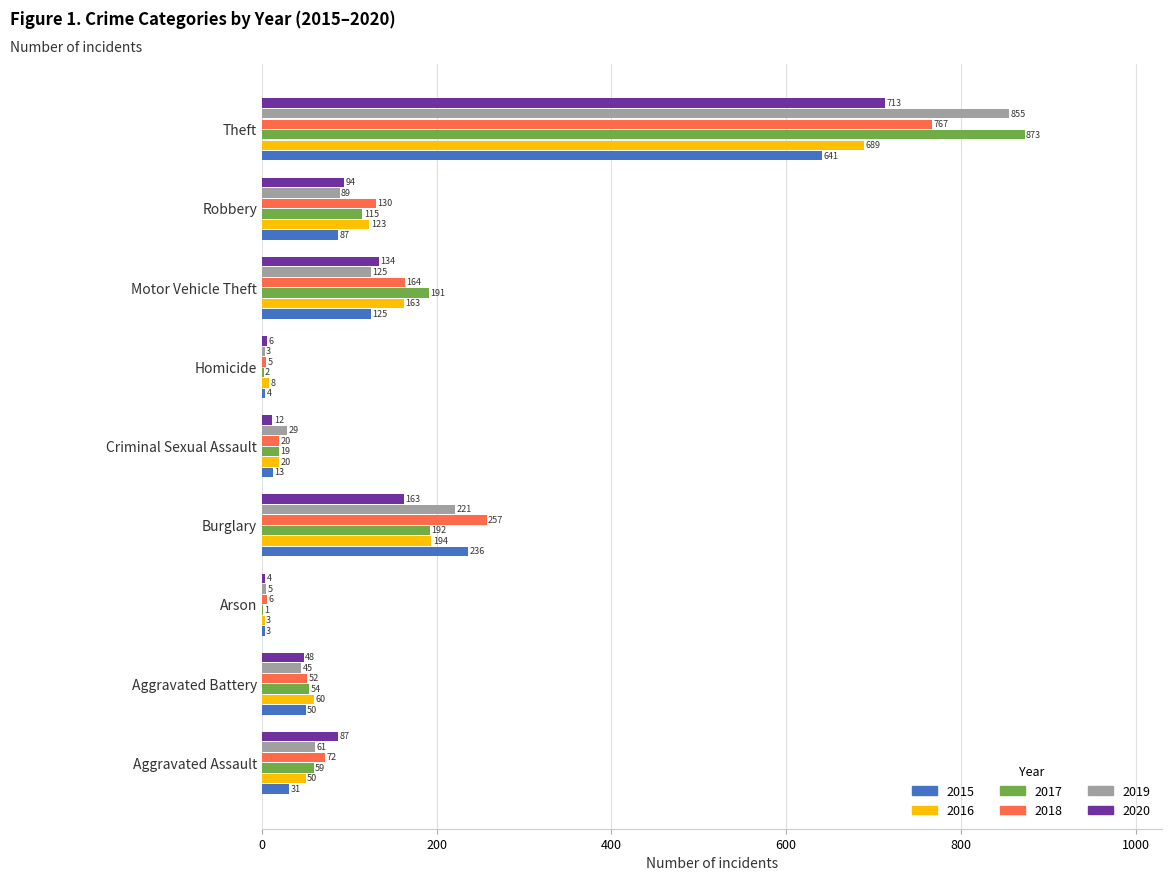

Between Homicide and Motor Vehicle Theft, which series saw the biggest shift?

2017